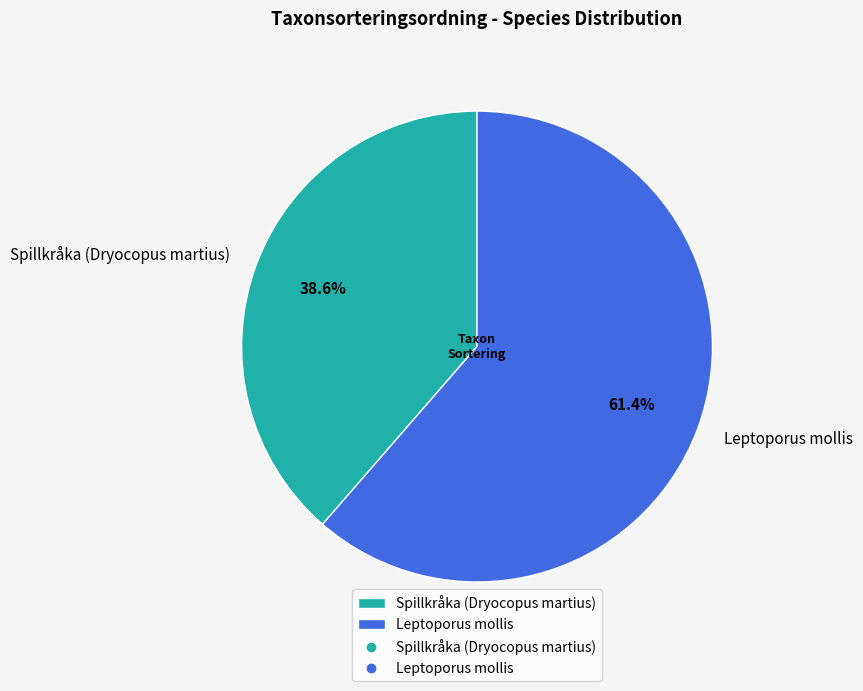

Is there any slice that represents more than half of the pie?

Yes